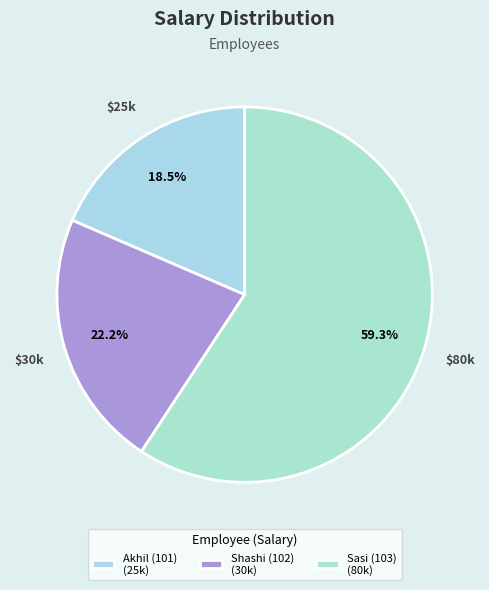

What is the change in value from Akhil (101) to Shashi (102)?

+5000